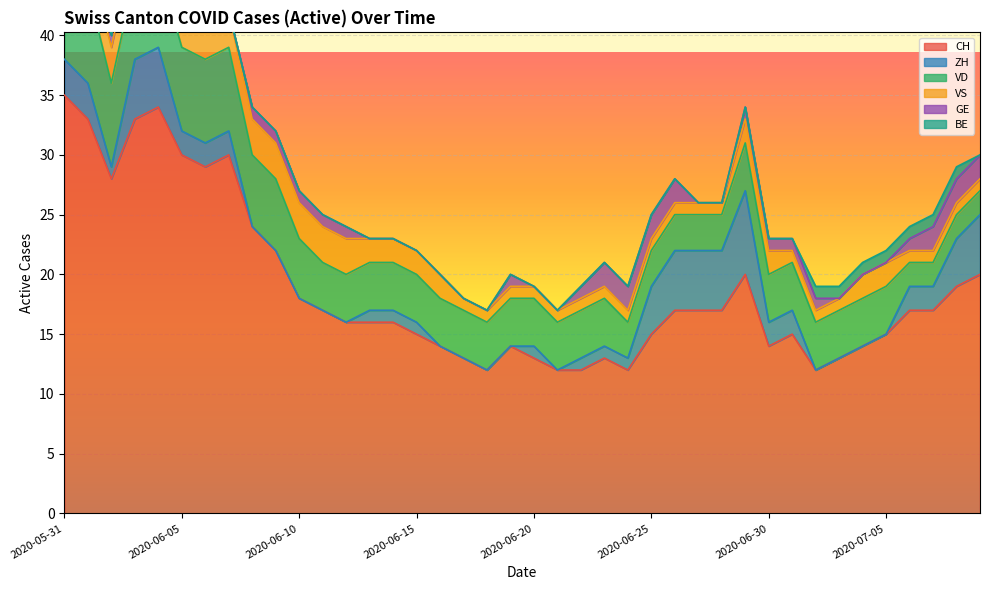

What is the total value across all series at 2020-06-06?

41